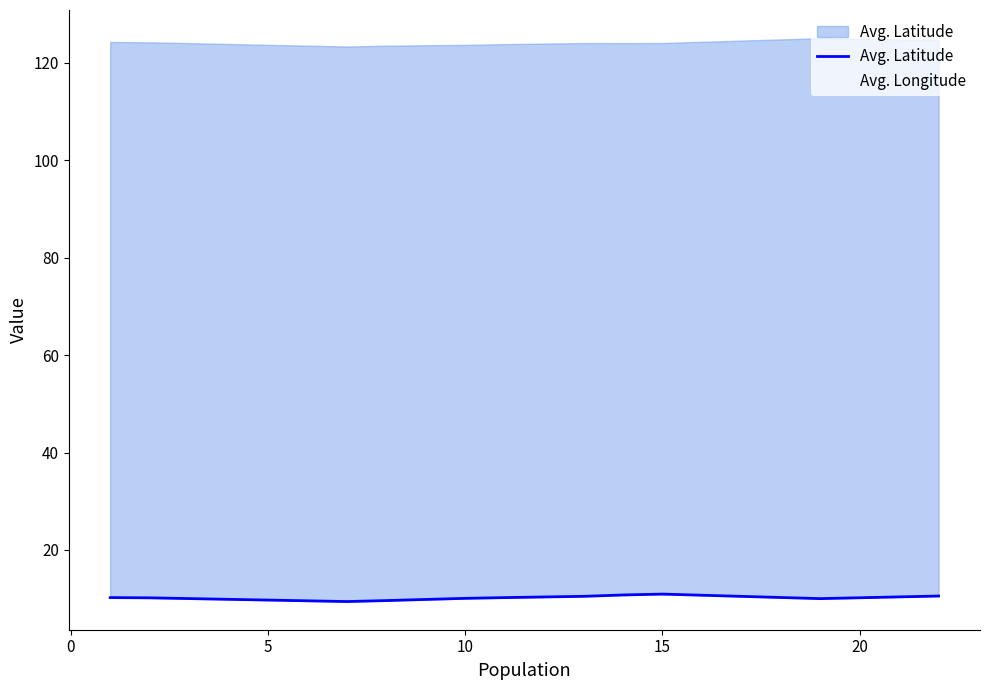

How many values in the Avg. Longitude series are below 124?

5